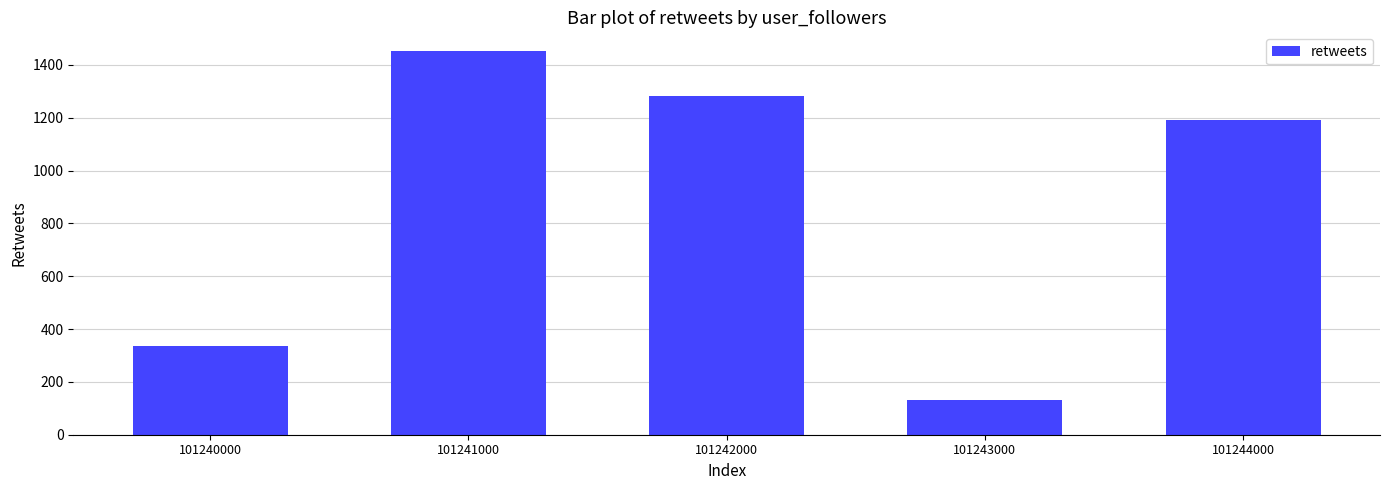

The chart shows a value of 215 at 101243000. True or false?

False